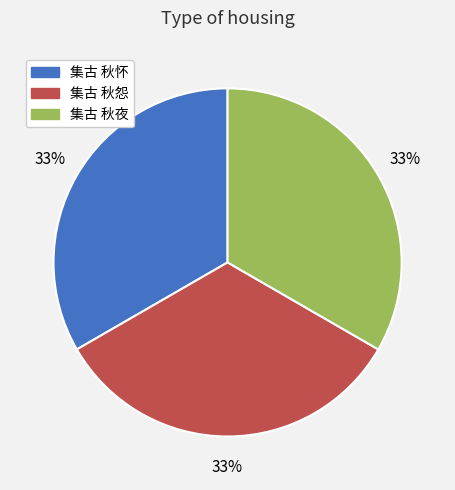

What is the ratio of the value at 集古 秋怀 to the value at 集古 秋夜?

1.0